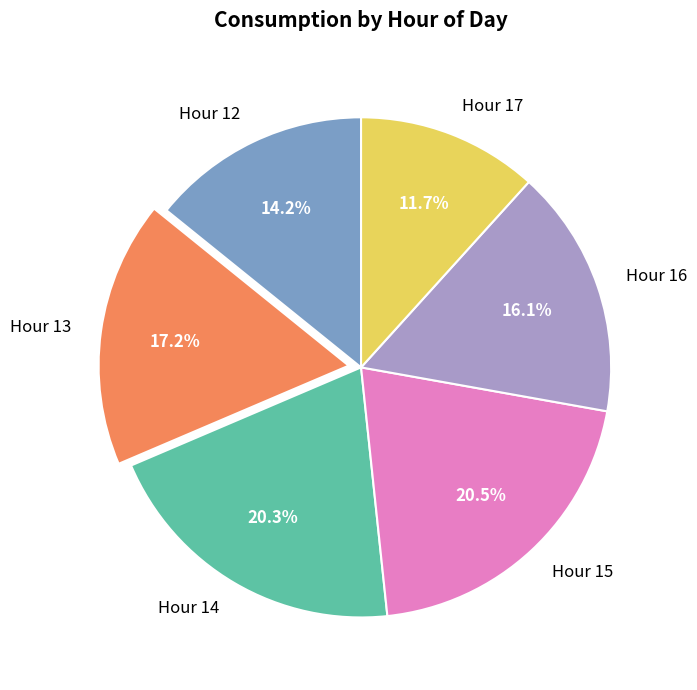

Count the number of slices in the pie.

6